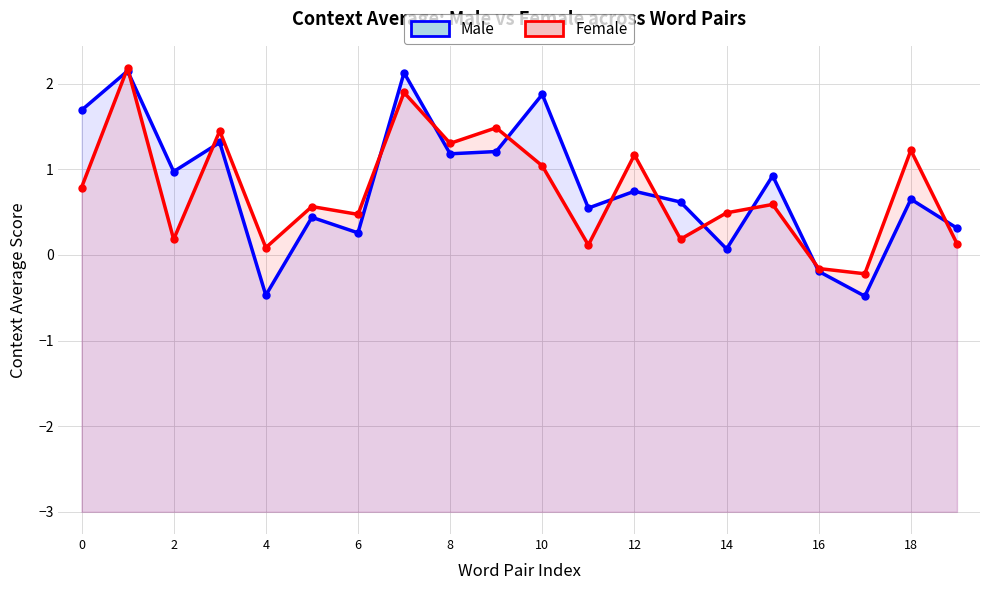

How many values in Female are below zero?

2